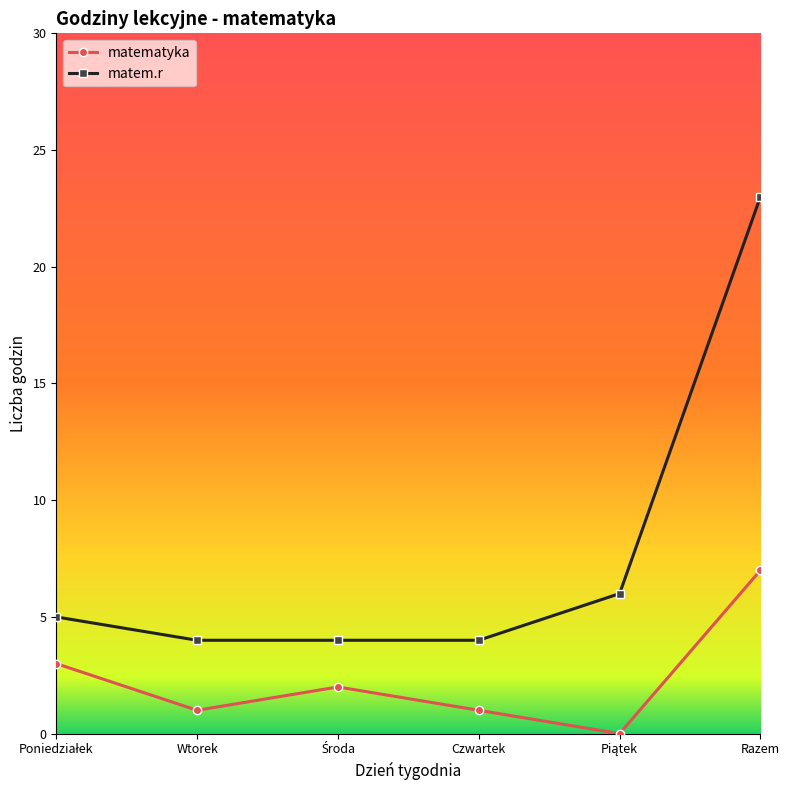

Rank the series at Wtorek from lowest to highest value.

matematyka, matem.r